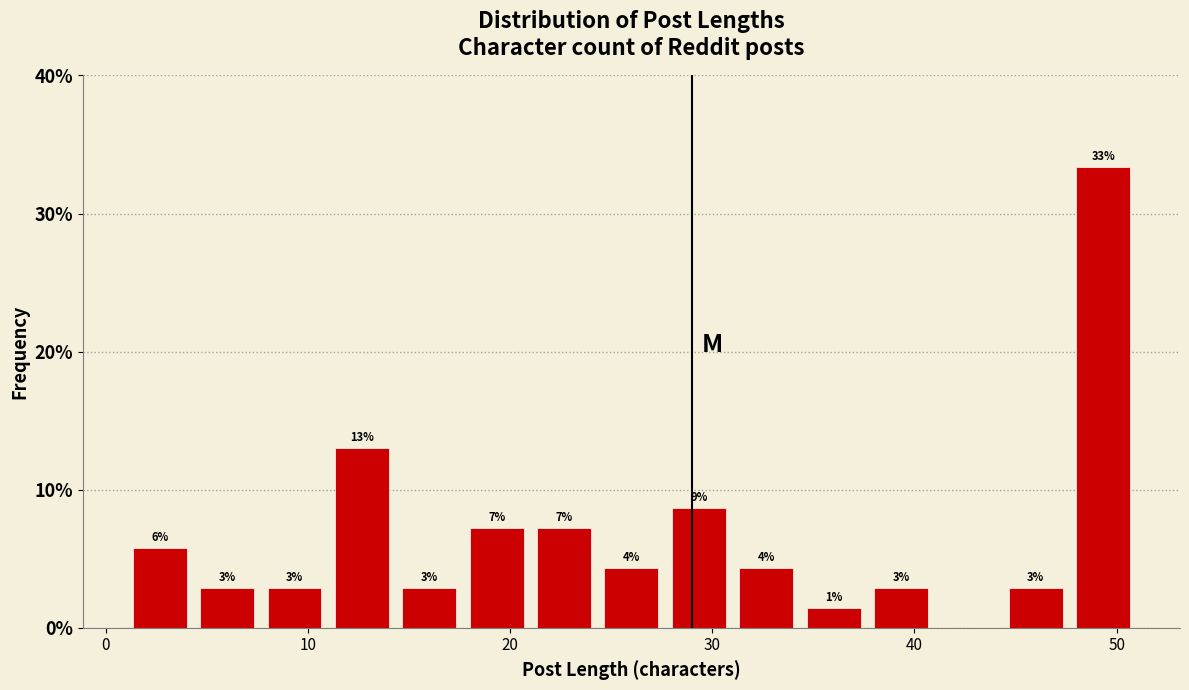

Around what value on the x-axis is the tallest bar? Give the approximate position of its centre, as read against the axis.

49